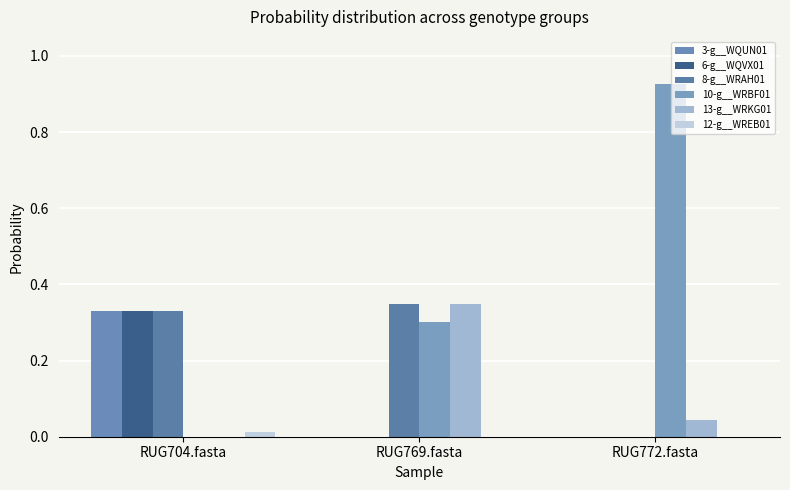

How many groups of bars are there?

3